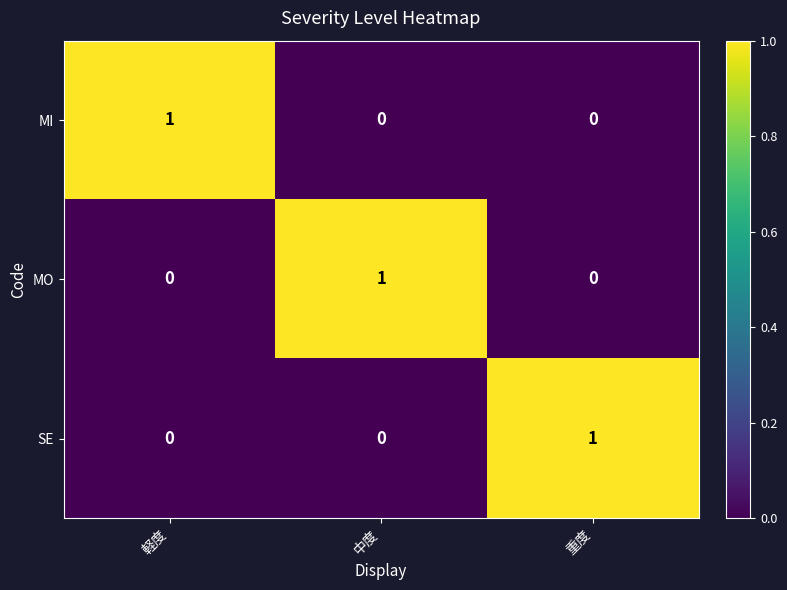

Count the MI values in the range 0 to 1.

3